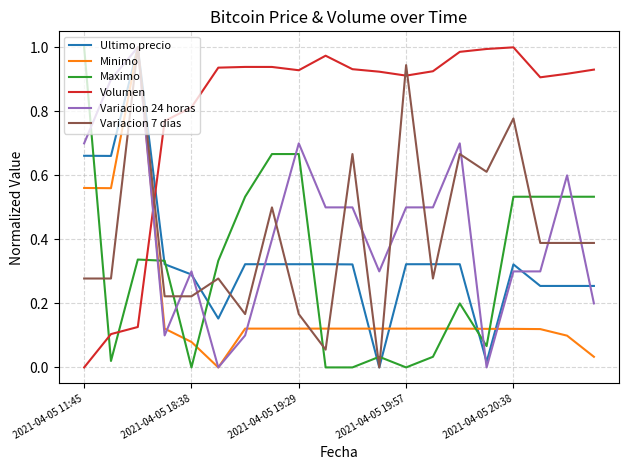

Which series has the largest total across all categories?

Volumen